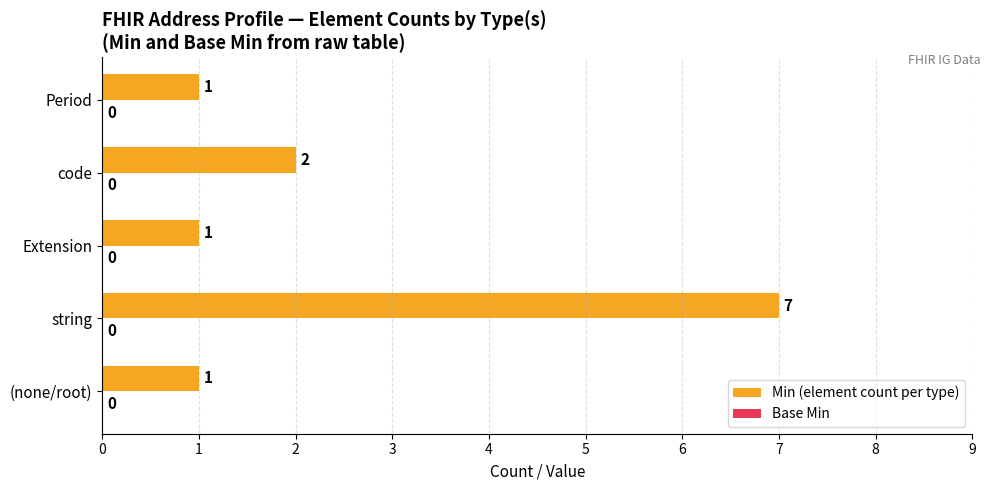

What is the sum of the values at string and code?

9